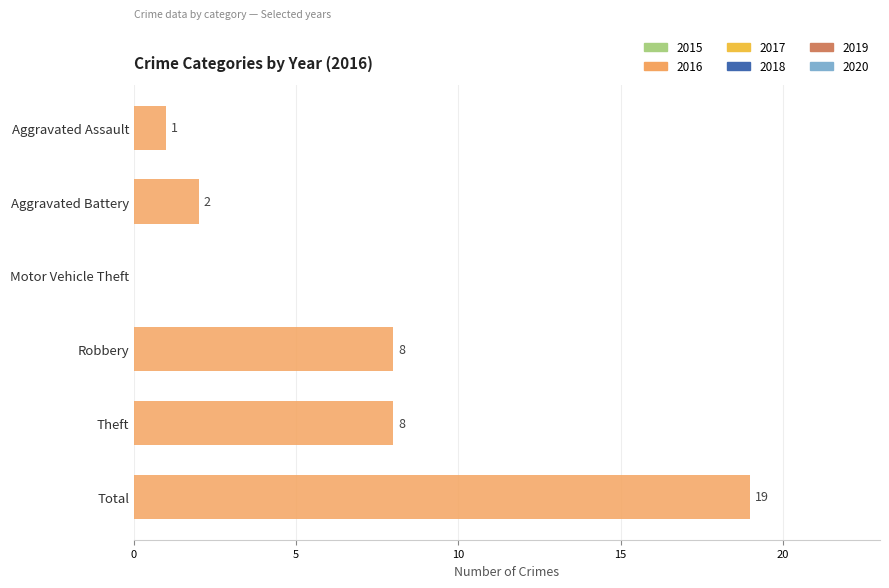

Between Motor Vehicle Theft and Aggravated Battery, which is larger?

Aggravated Battery